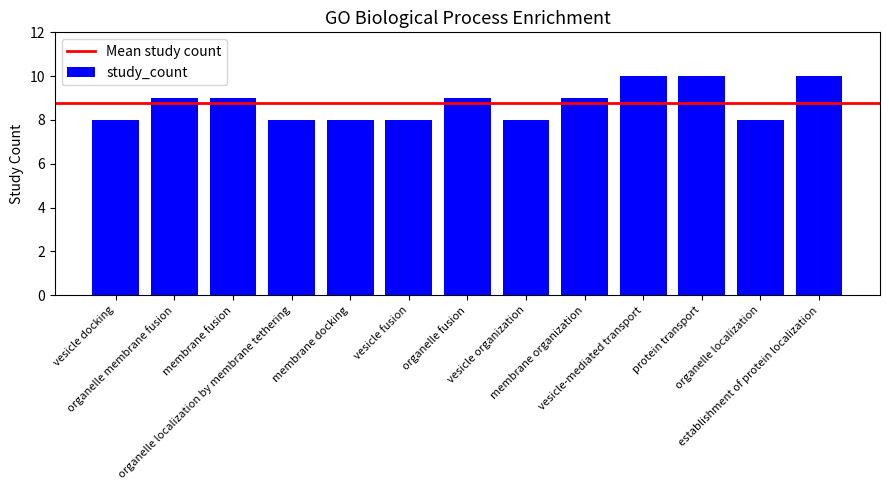

Reading left to right, transcribe all the data shown in this chart.

vesicle docking=8	organelle membrane fusion=9	membrane fusion=9	organelle localization by membrane tethering=8	membrane docking=8	vesicle fusion=8	organelle fusion=9	vesicle organization=8	membrane organization=9	vesicle-mediated transport=10	protein transport=10	organelle localization=8	establishment of protein localization=10